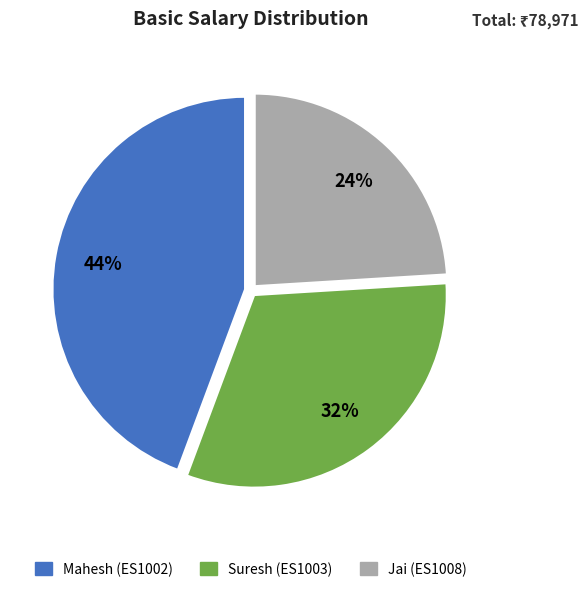

Count the number of slices in the pie.

3